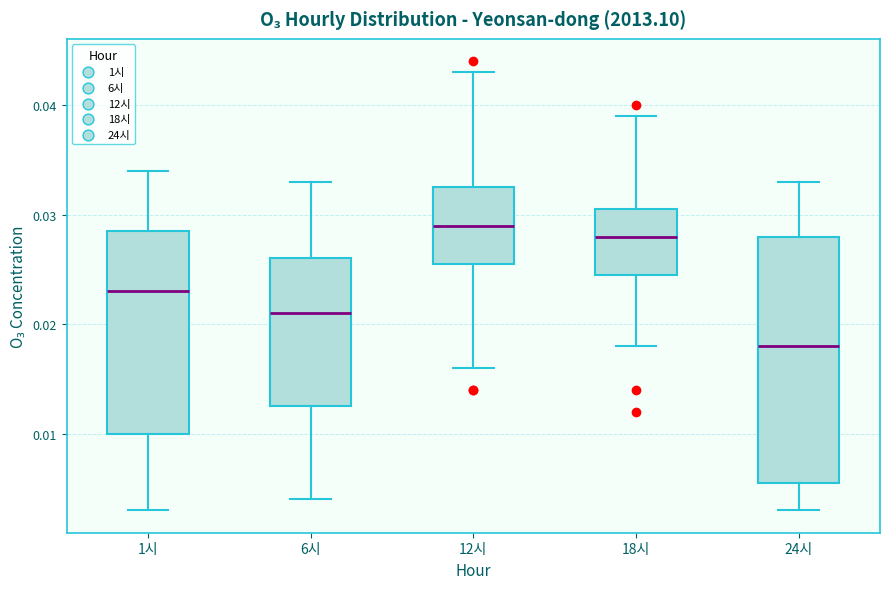

Where does the median line of the box for 1시 sit on the y-axis? The values are not printed on the chart, so give them approximately, as read against the axis.

0.023